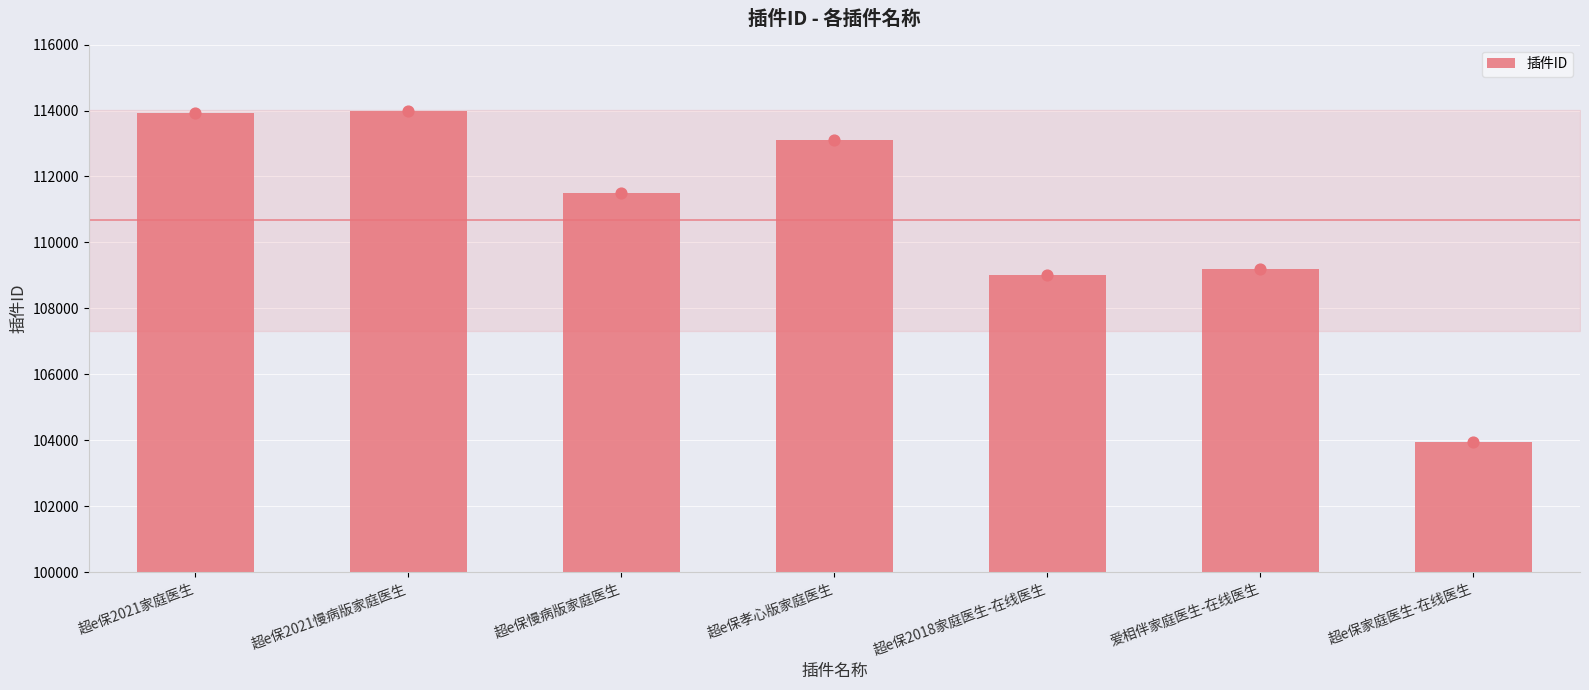

What is the change in value from 爱相伴家庭医生-在线医生 to 超e保家庭医生-在线医生?

-5250